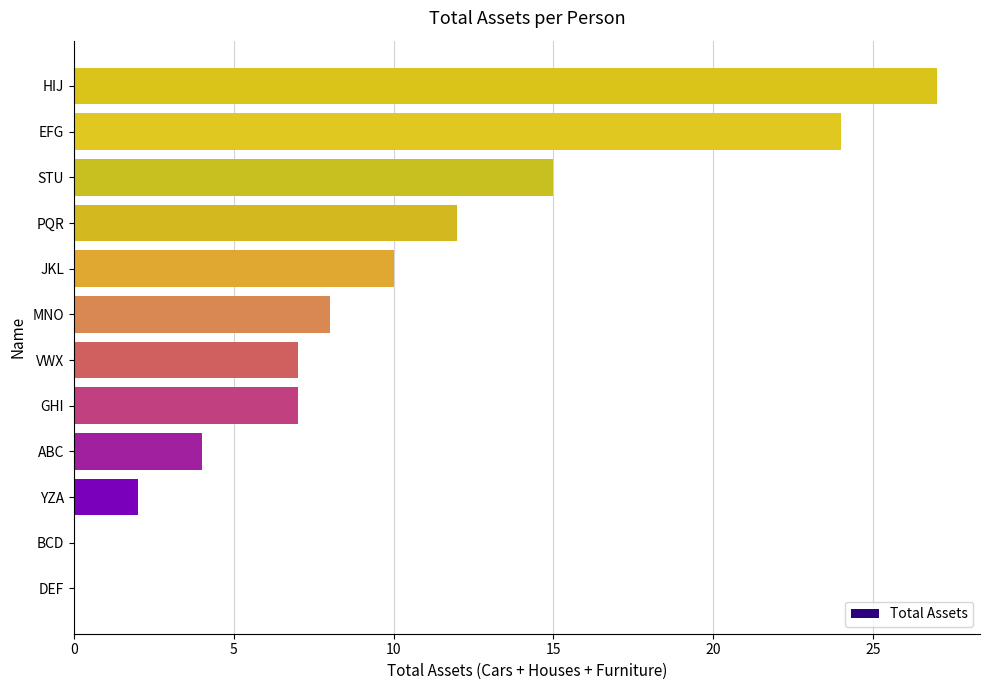

Reading bottom to top, transcribe all the data shown in this chart.

DEF=0	BCD=0	YZA=2	ABC=4	GHI=7	VWX=7	MNO=8	JKL=10	PQR=12	STU=15	EFG=24	HIJ=27